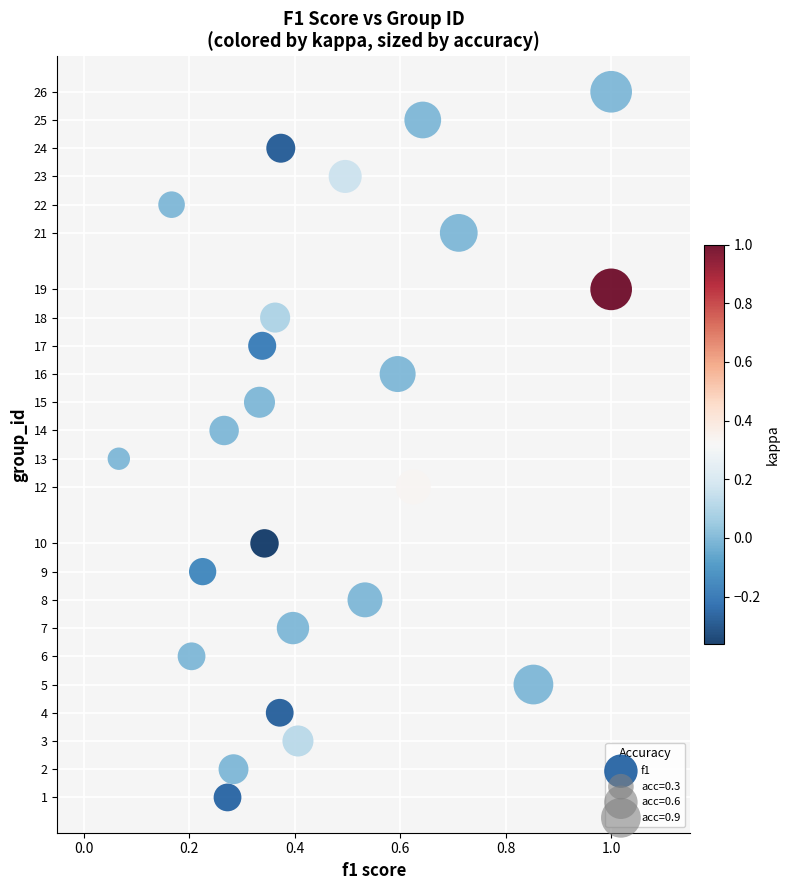

What is the range of Y values (max minus min)?

25